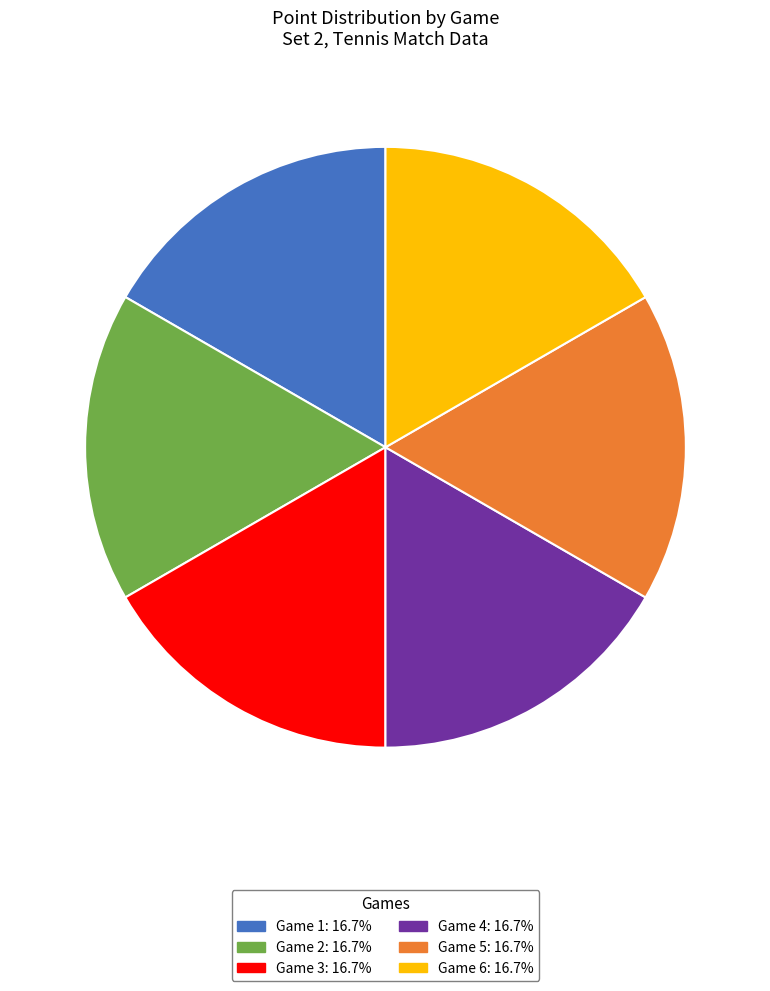

Approximately how many times larger is the value at Game 6: 16.7% compared to Game 3: 16.7%?

1.0